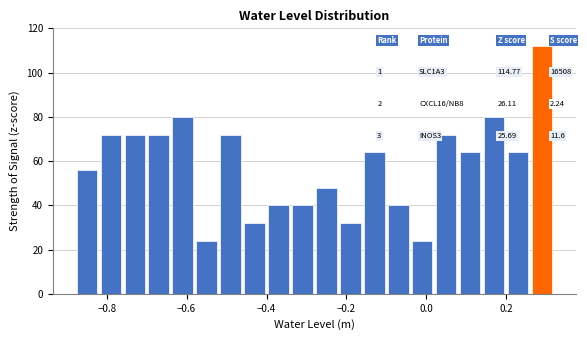

Read against the x-axis, roughly where is the centre of the tallest bar?

0.30